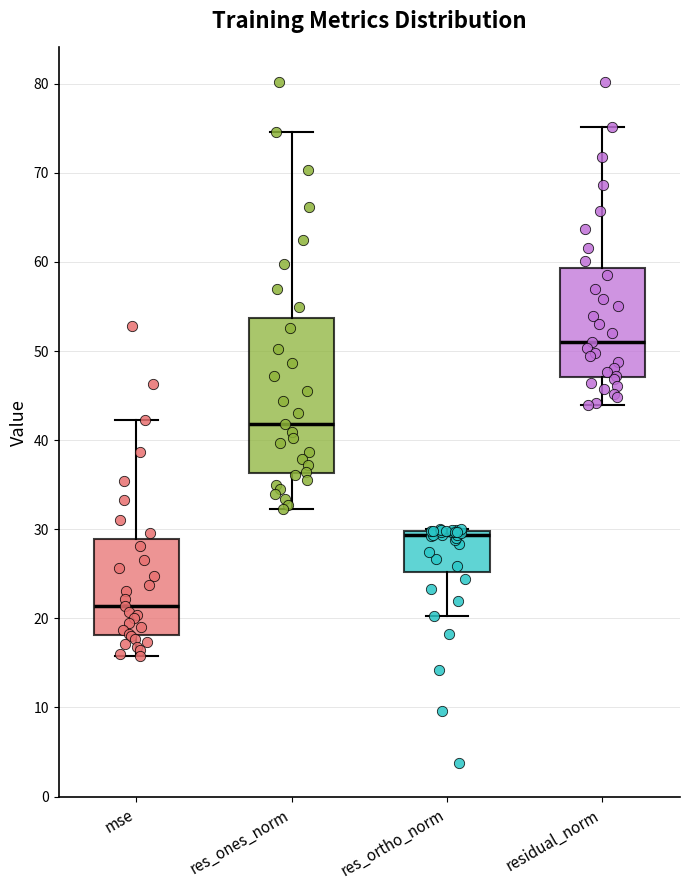

Reading left to right, read every box against the y-axis: the position of its median line, the range the box covers, and the ends of its whiskers. The values are not printed on the chart, so give them approximately, as read against the axis.

mse: median 21, box 18 to 29, whiskers 16 to 42
res_ones_norm: median 42, box 36 to 54, whiskers 32 to 75
res_ortho_norm: median 29, box 25 to 30, whiskers 20 to 30
residual_norm: median 51, box 47 to 59, whiskers 44 to 75